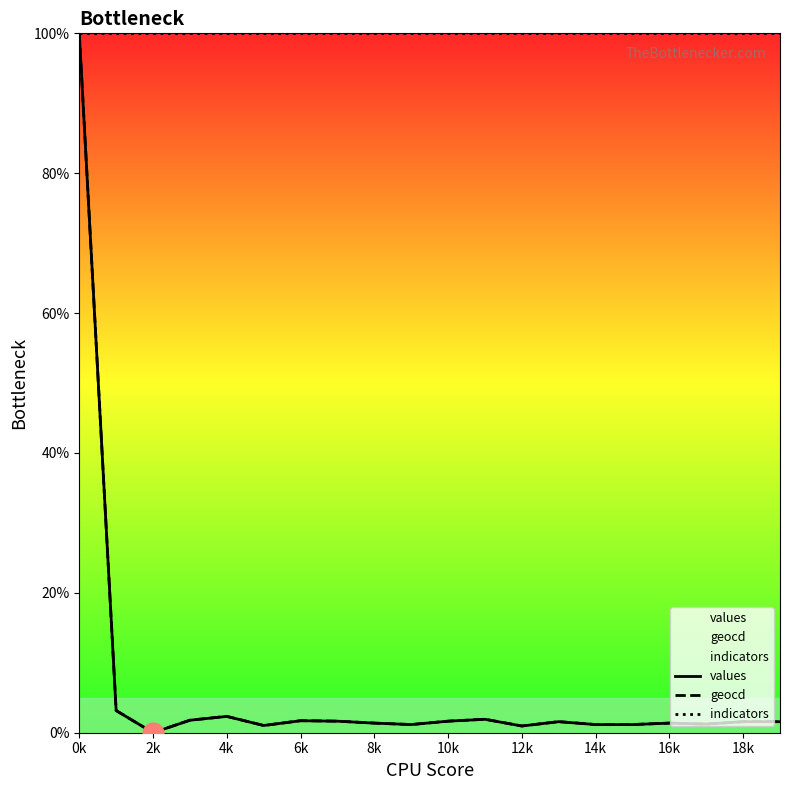

The values series shows 1.7 at 6k. True or false?

True